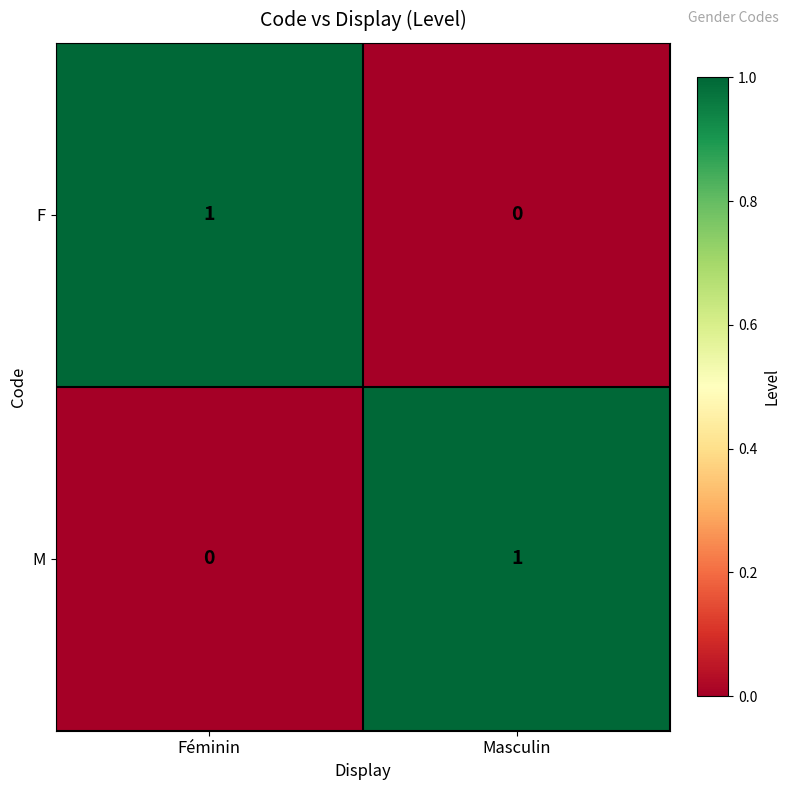

How many categories are shown in the chart?

2